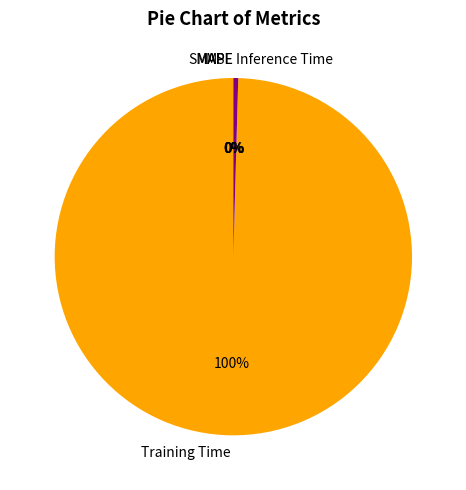

To the nearest percent, what is the average slice percentage?

20%